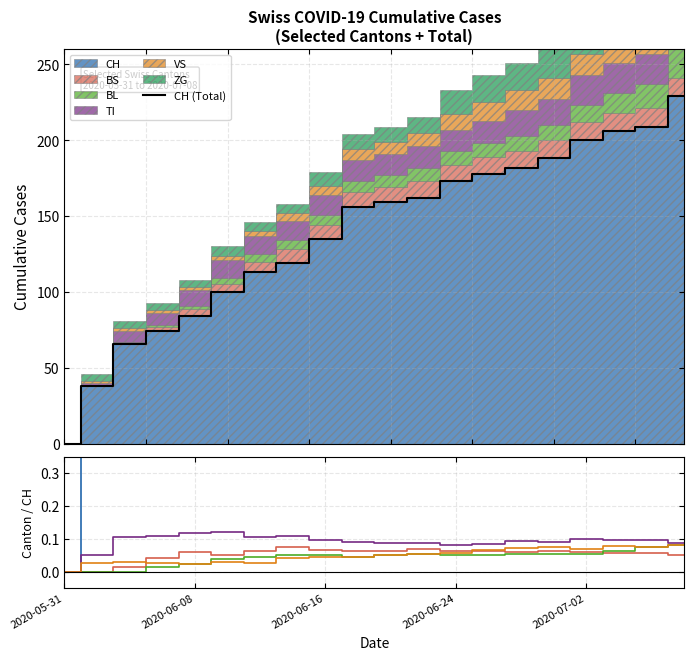

What is the maximum value for VS?

0.1